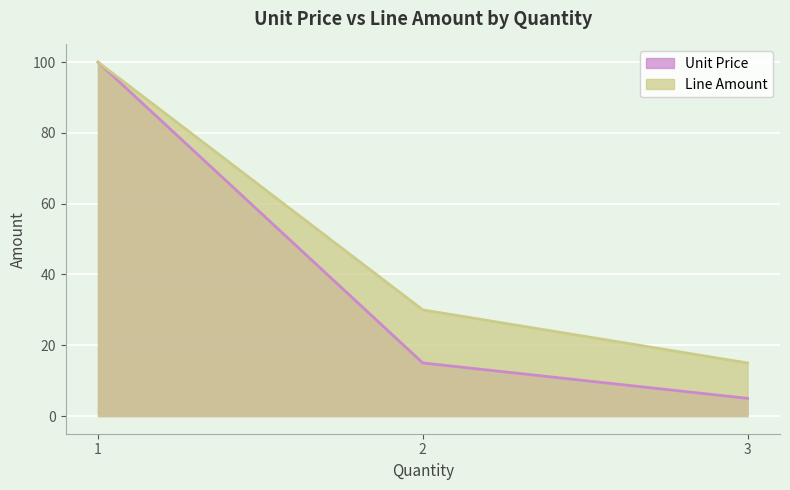

Rank the categories by Unit Price value from lowest to highest.

3, 2, 1